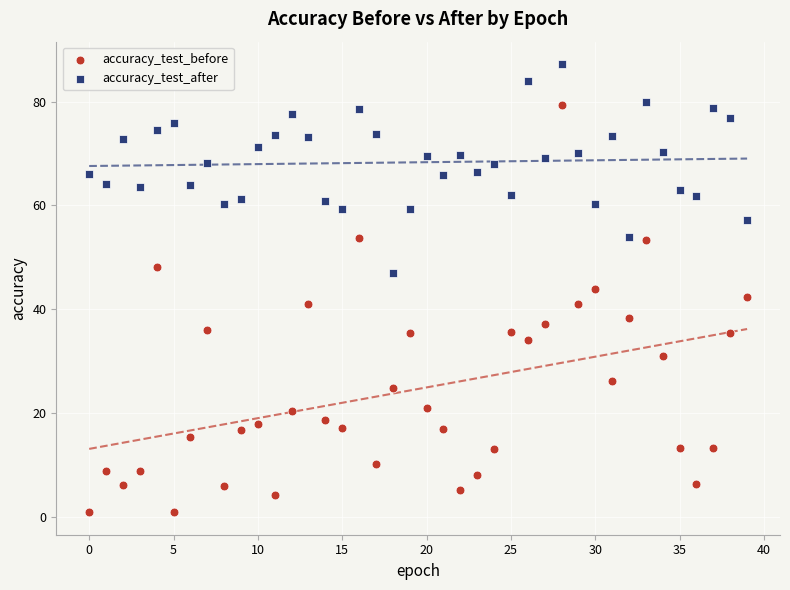

Which series contains the lowest Y value?

accuracy_test_before